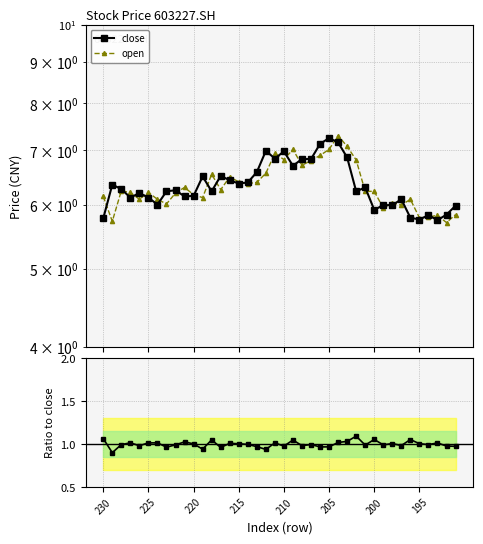

How many lines are shown in the chart?

3